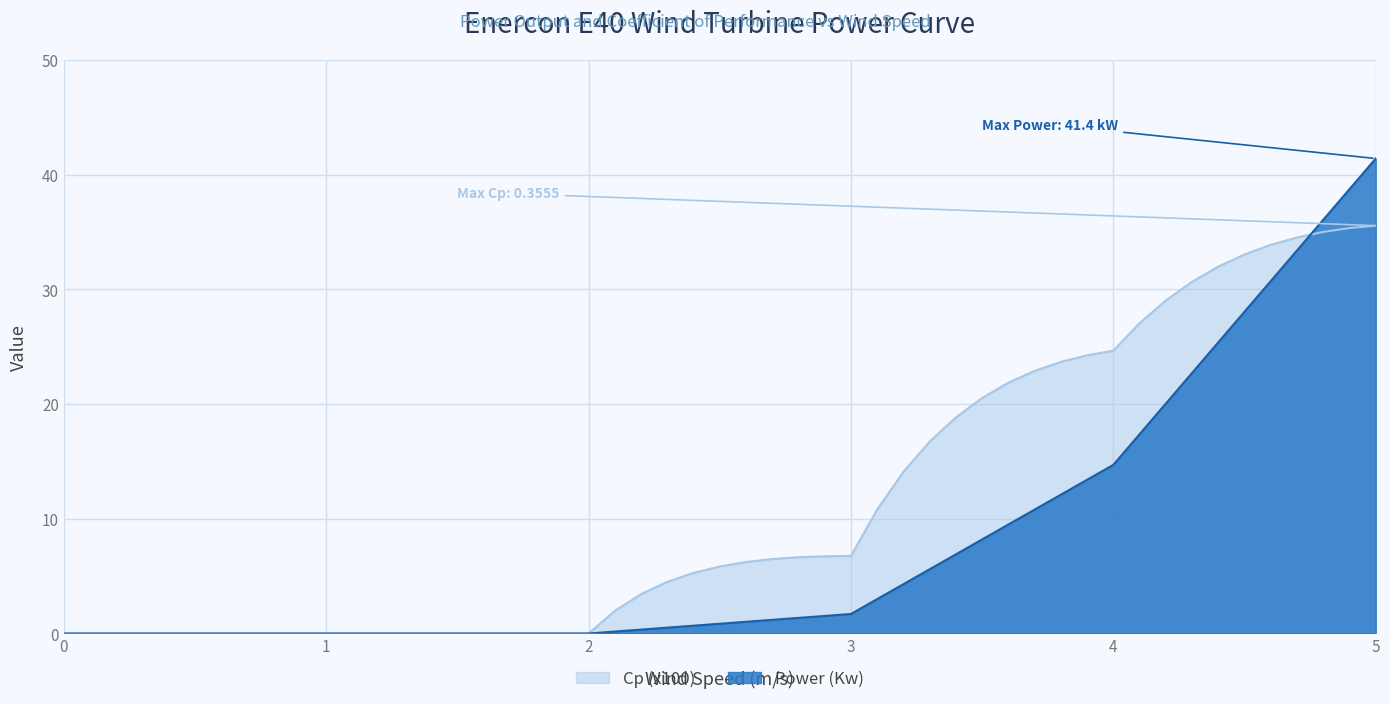

What value does the Power (Kw) series have at 2.3?

0.5